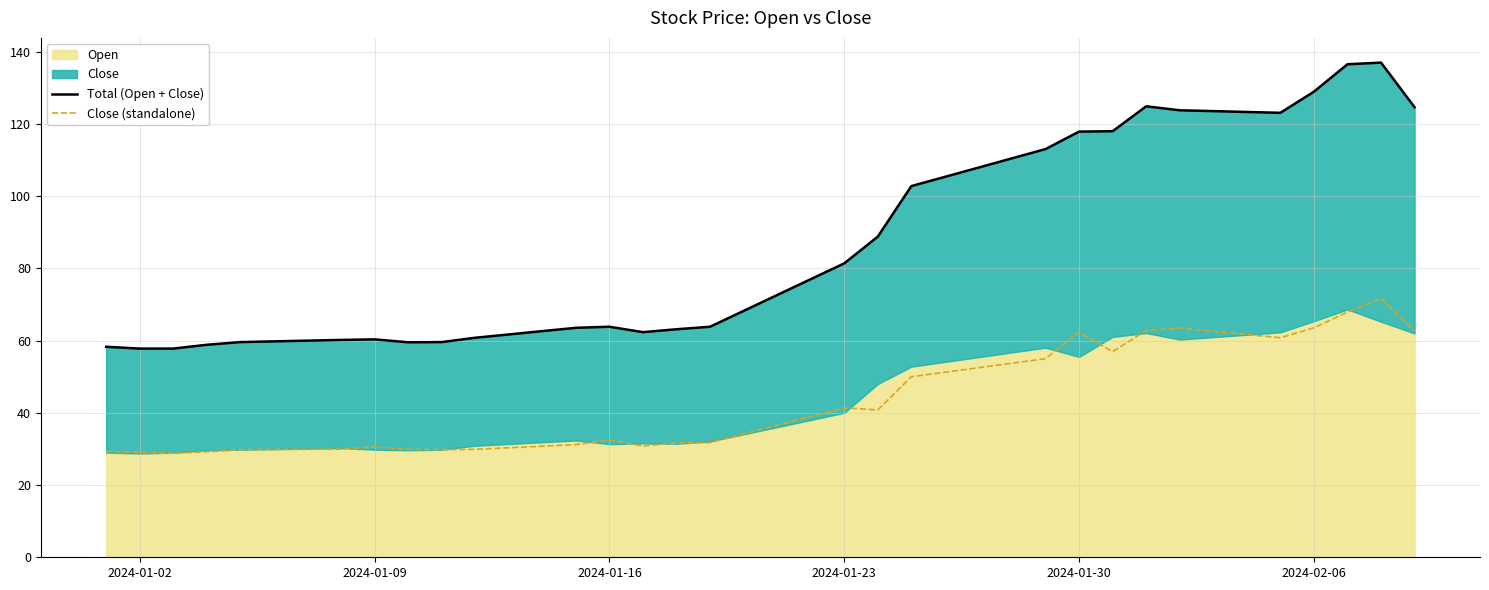

How many interior local peaks does the Total (Open + Close) series have?

4